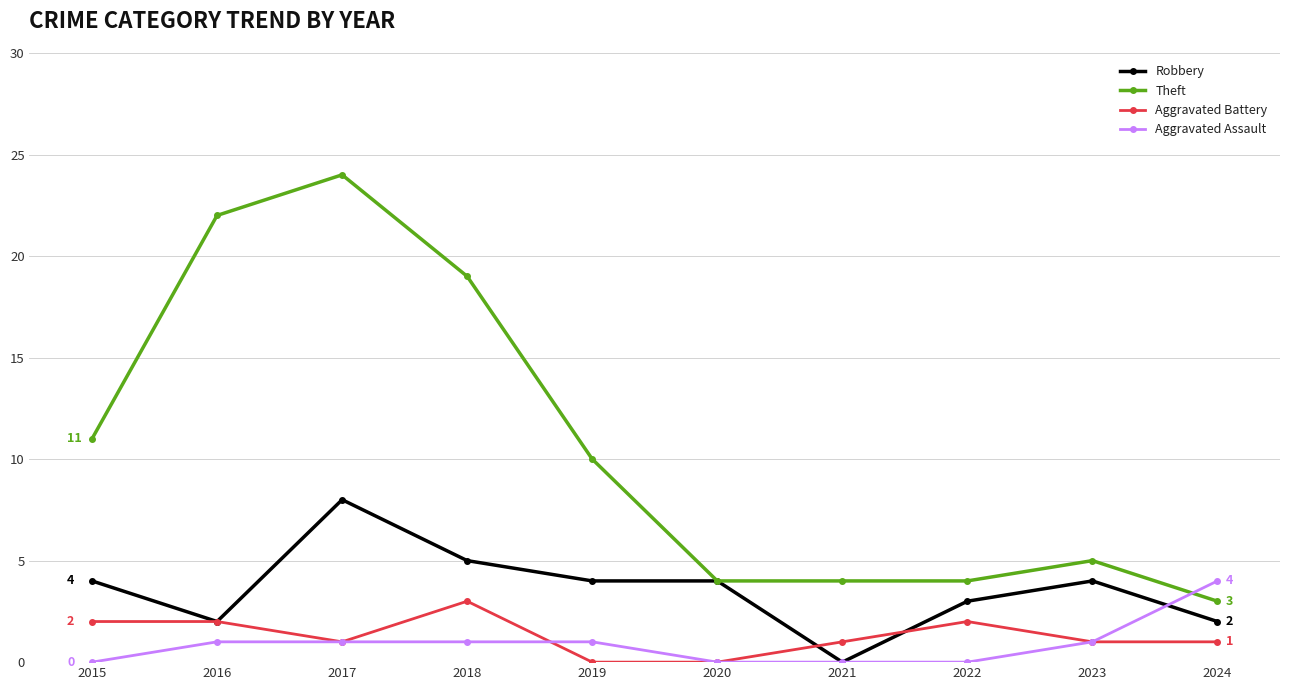

What is the approximate value of Robbery at 2023?

4